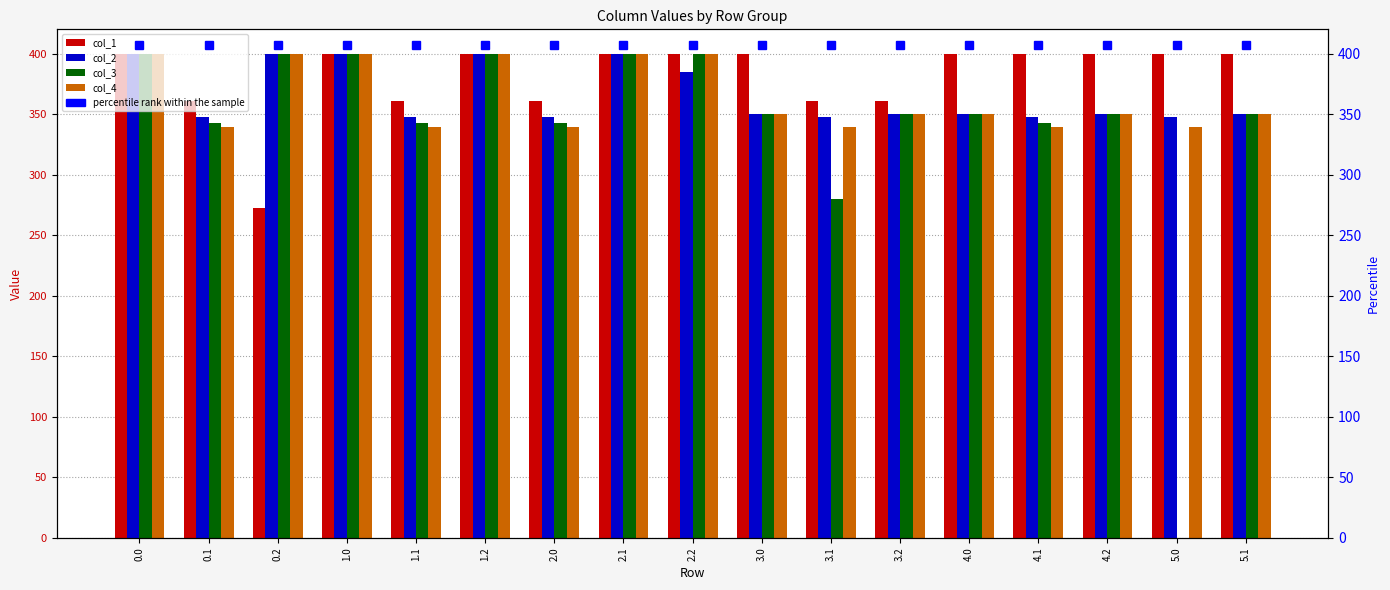

At how many categories does at least one series exceed 115?

17